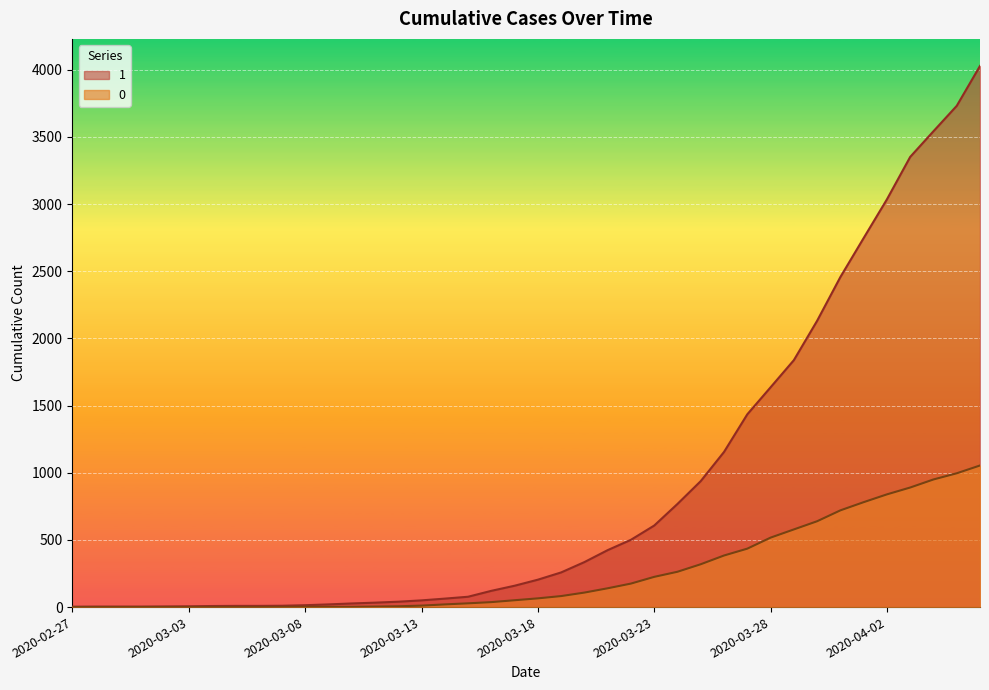

What is the label of the 2nd point from the left?

2020-02-28